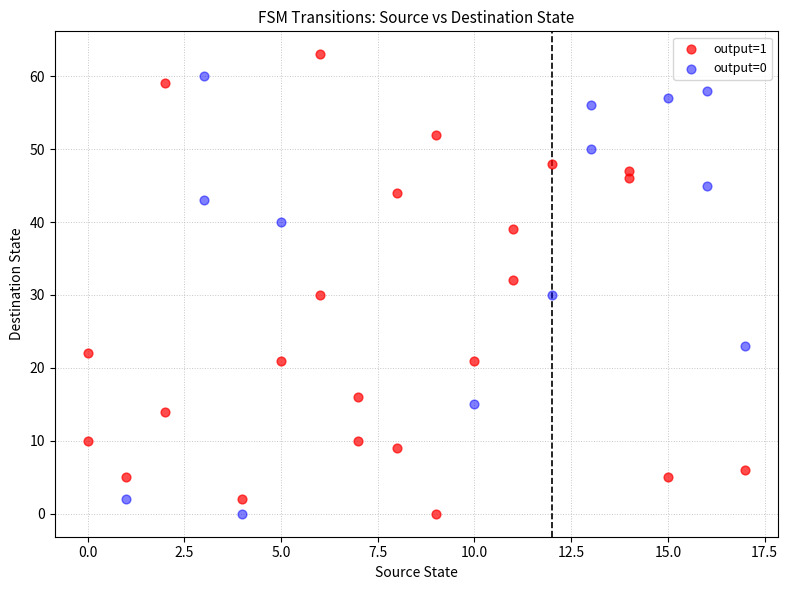

Which series has the largest Y range (max minus min)?

output=1